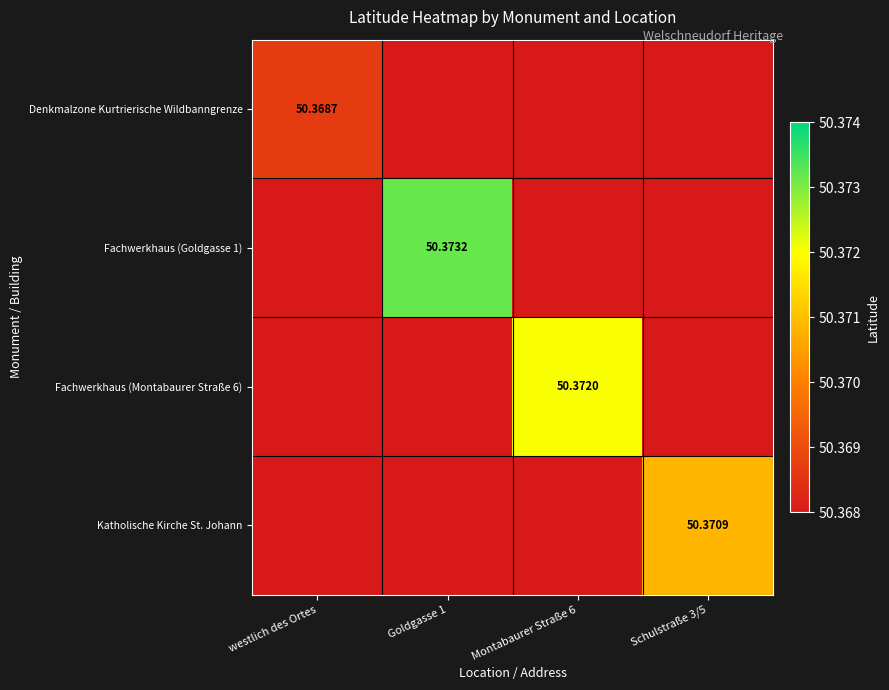

List the series in order of their overall mean, lowest first.

Denkmalzone Kurtrierische Wildbanngrenze, Katholische Kirche St. Johann, Fachwerkhaus (Montabaurer Straße 6), Fachwerkhaus (Goldgasse 1)